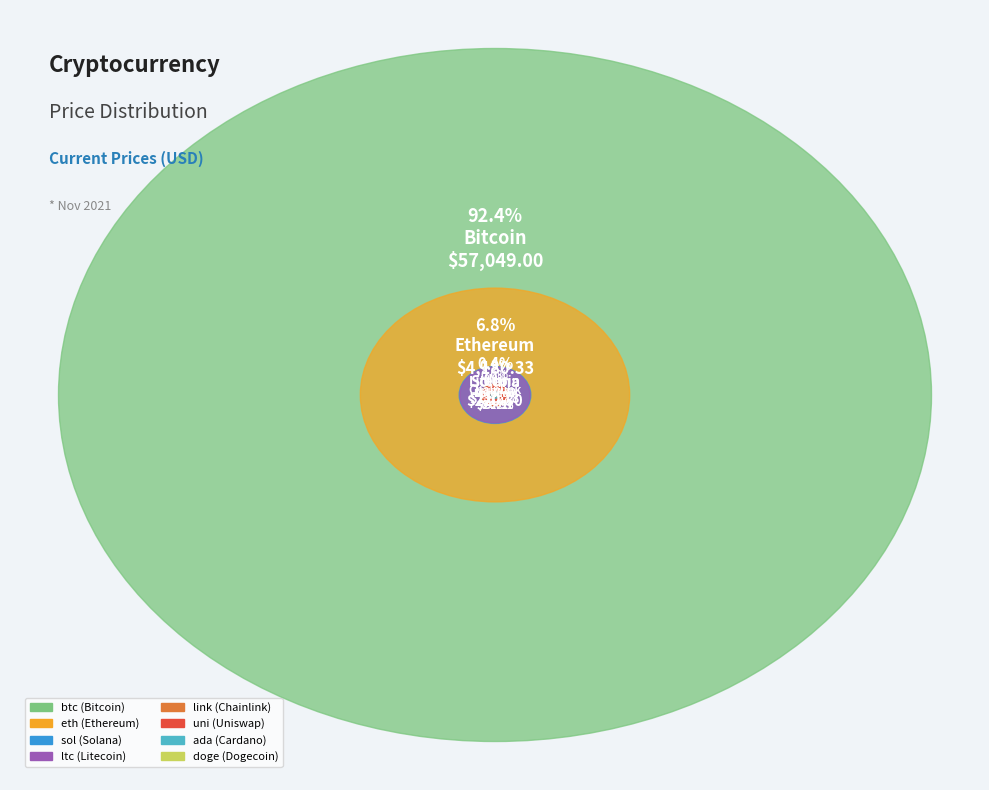

Count the number of slices in the pie.

8